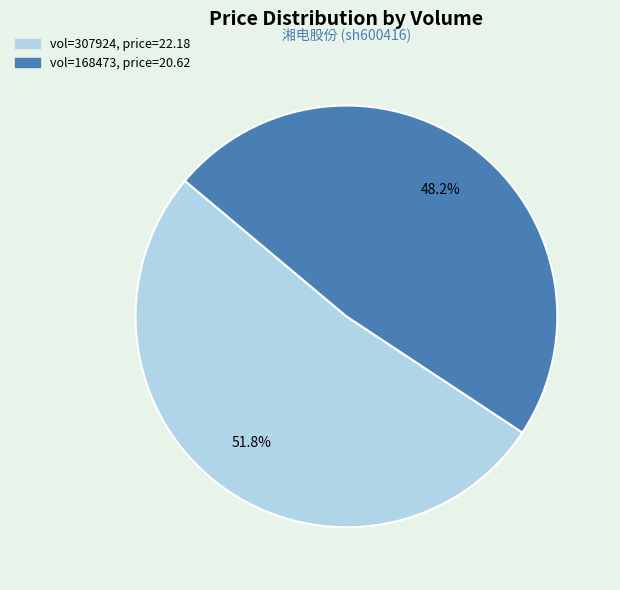

Is there any slice that represents more than half of the pie?

Yes